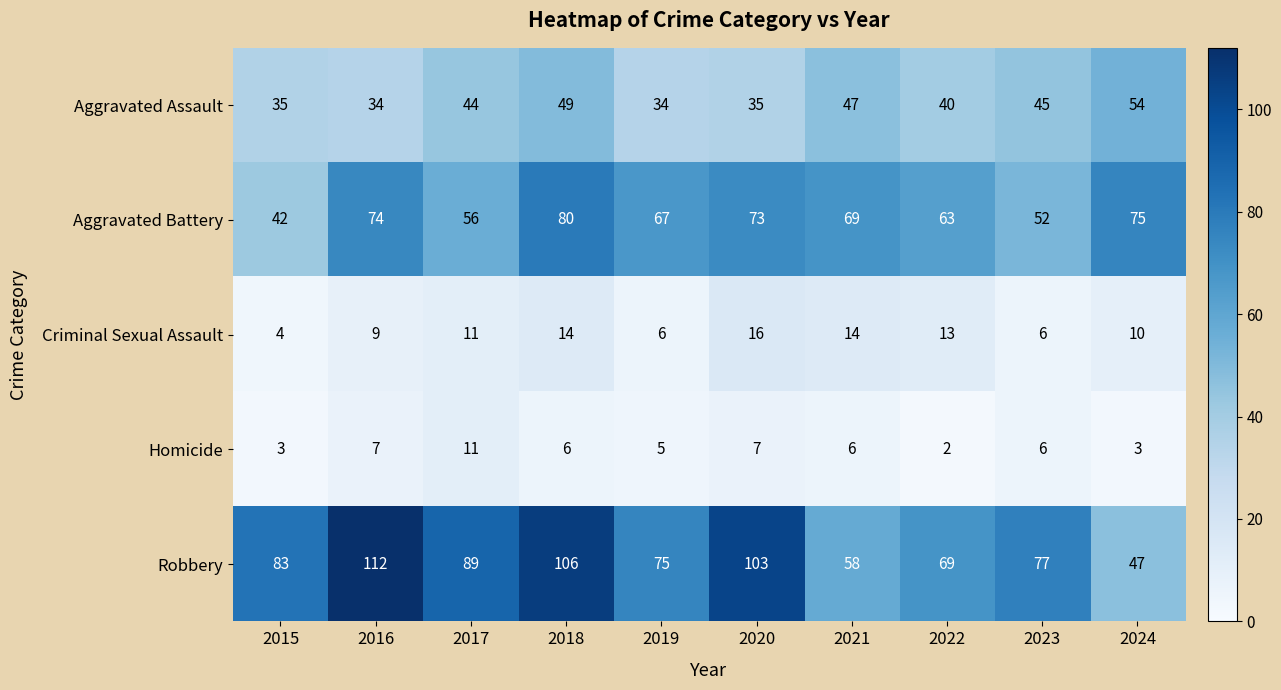

List the series in order of their peak value, lowest first.

Homicide, Criminal Sexual Assault, Aggravated Assault, Aggravated Battery, Robbery